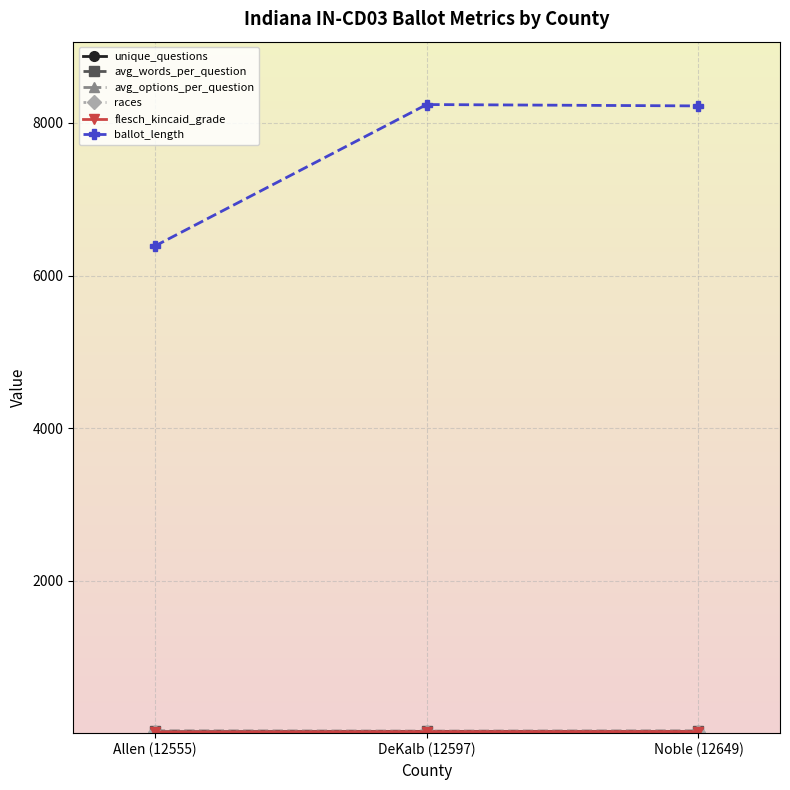

What is the maximum value shown in the chart?

8241.0